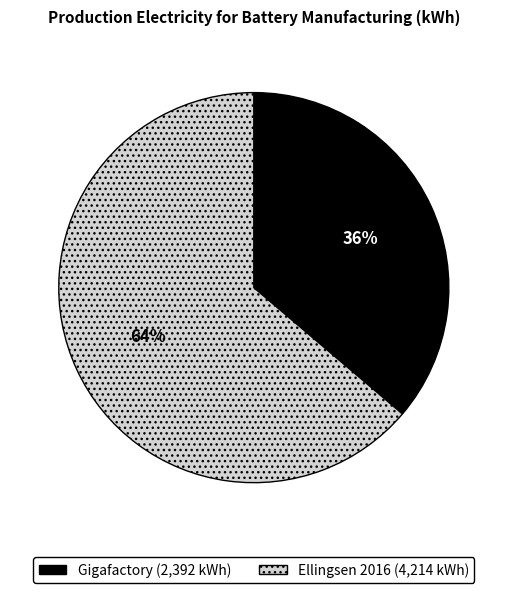

To the nearest percent, what is the combined percentage of Gigafactory and Ellingsen 2016?

100%